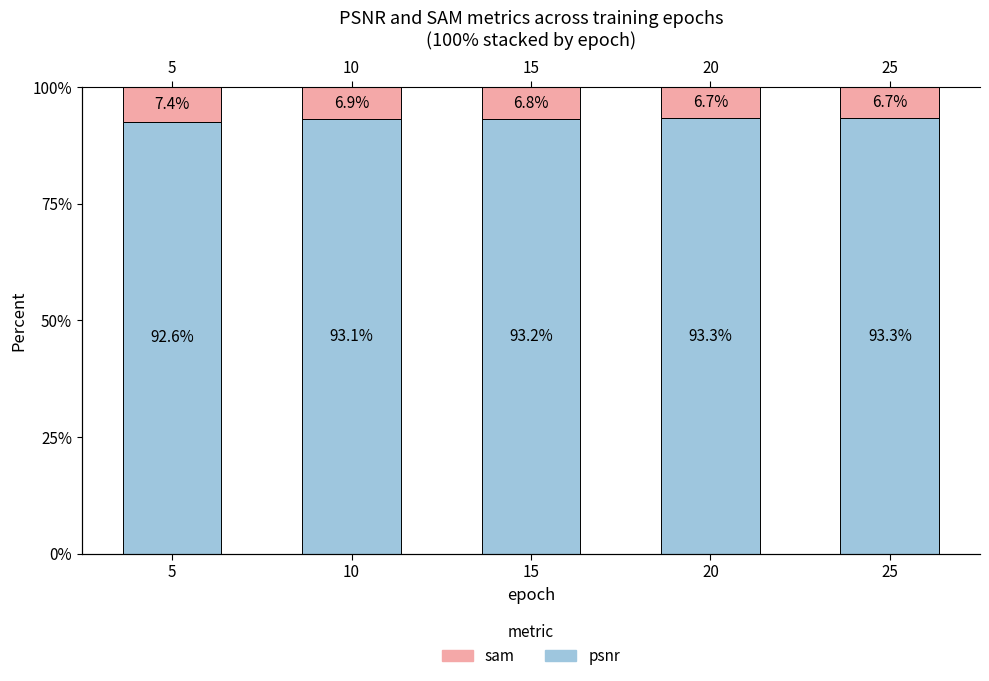

Reading left to right, transcribe all the data shown in this chart.

psnr: 5=92.6	10=93.1	15=93.2	20=93.3	25=93.3
sam: 5=7.4	10=6.9	15=6.8	20=6.7	25=6.7